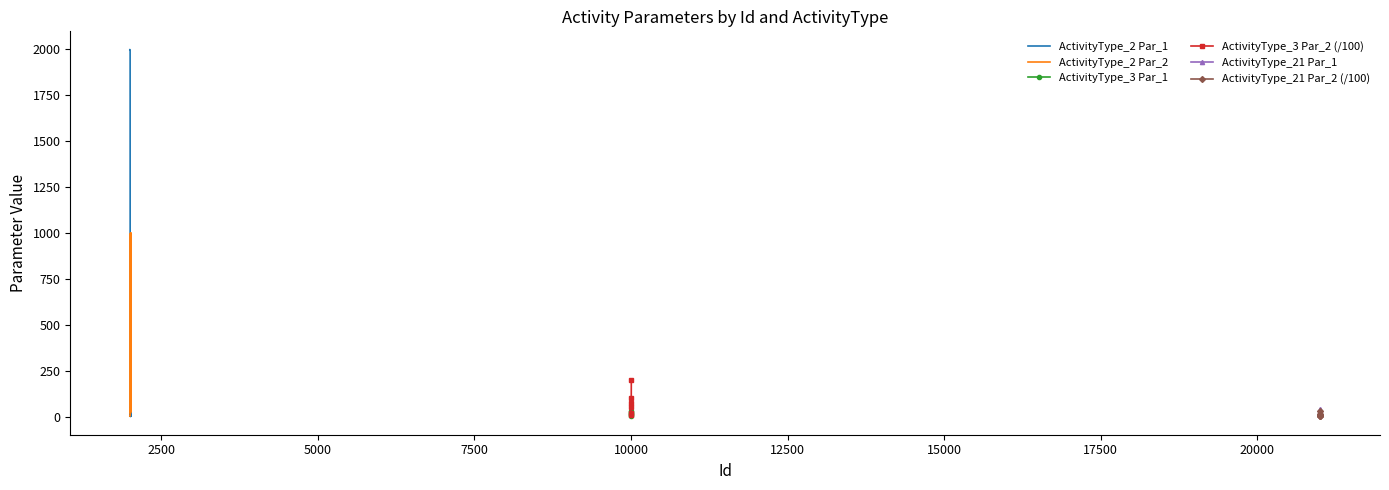

What is the difference between the maximum and minimum values in the ActivityType_3 series?

25